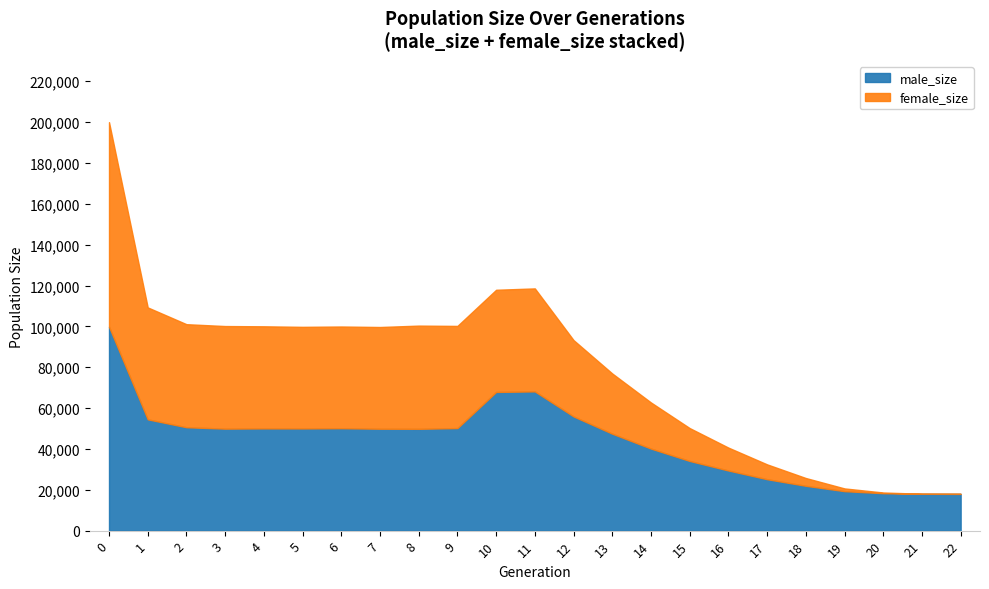

Where is size nearest to the value 108986?

1